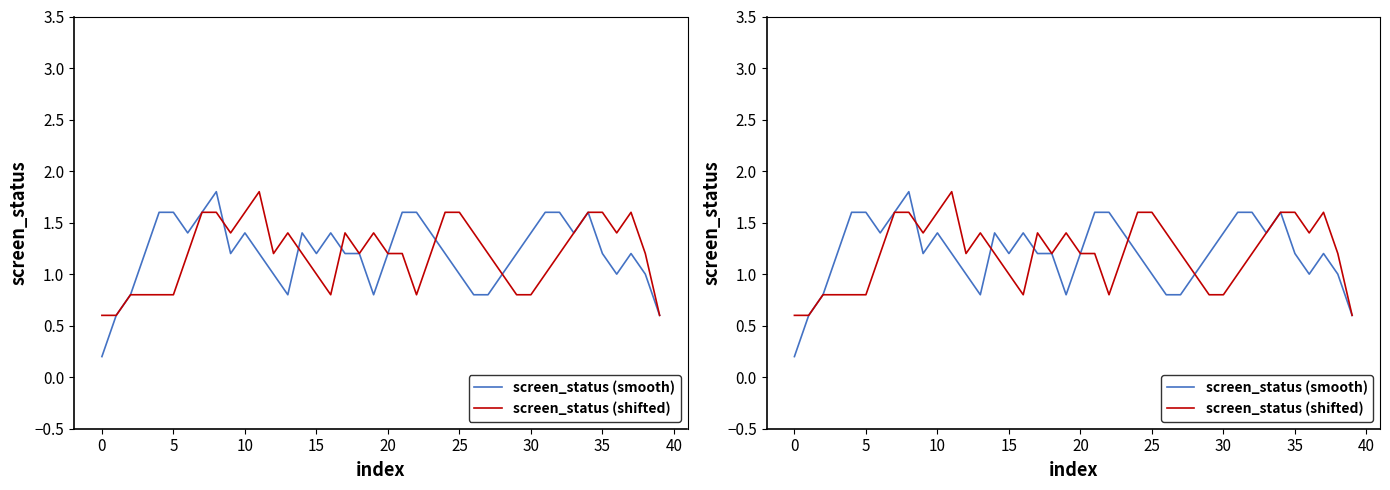

At which label is screen_status (smooth) closest to 1?

12